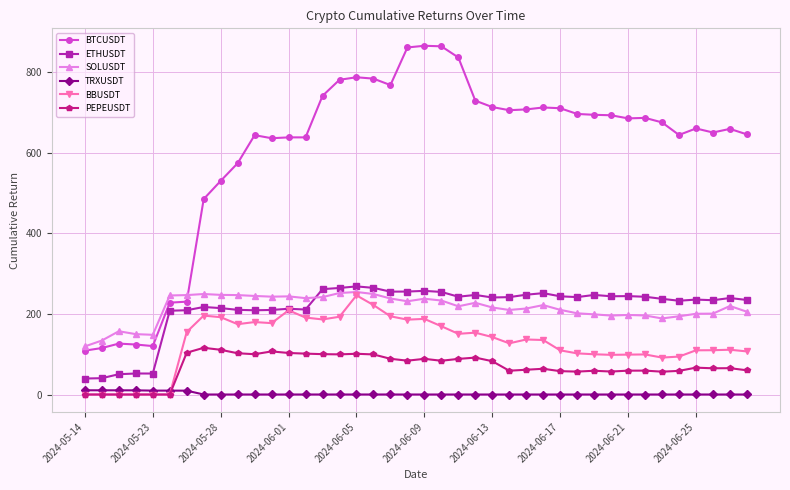

True or false: ETHUSDT has more than 0 points higher than both neighbors.

True